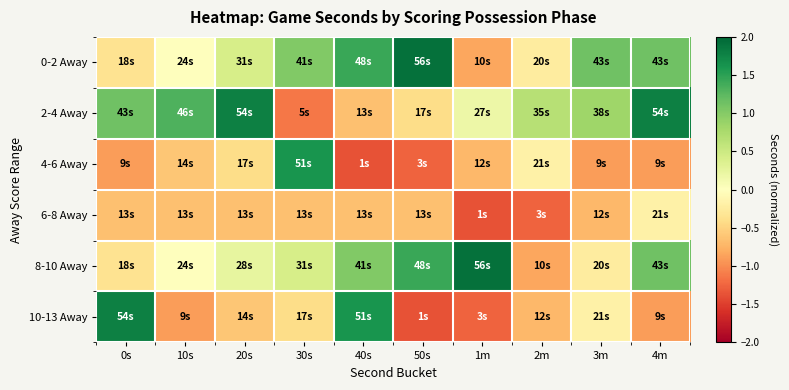

Reading left to right, what are all the values shown in this chart?

0-2 Away: 0s=-0.4	10s=0.0	20s=0.4	30s=1.0	40s=1.4	50s=1.9	1m=-0.8	2m=-0.2	3m=1.1	4m=1.1
2-4 Away: 0s=1.1	10s=1.3	20s=1.8	30s=-1.1	40s=-0.7	50s=-0.4	1m=0.2	2m=0.7	3m=0.8	4m=1.8
4-6 Away: 0s=-0.9	10s=-0.6	20s=-0.4	30s=1.6	40s=-1.4	50s=-1.3	1m=-0.7	2m=-0.2	3m=-0.9	4m=-0.9
6-8 Away: 0s=-0.7	10s=-0.7	20s=-0.7	30s=-0.7	40s=-0.7	50s=-0.7	1m=-1.4	2m=-1.3	3m=-0.7	4m=-0.2
8-10 Away: 0s=-0.4	10s=0.0	20s=0.2	30s=0.4	40s=1.0	50s=1.4	1m=1.9	2m=-0.8	3m=-0.2	4m=1.1
10-13 Away: 0s=1.8	10s=-0.9	20s=-0.6	30s=-0.4	40s=1.6	50s=-1.4	1m=-1.3	2m=-0.7	3m=-0.2	4m=-0.9